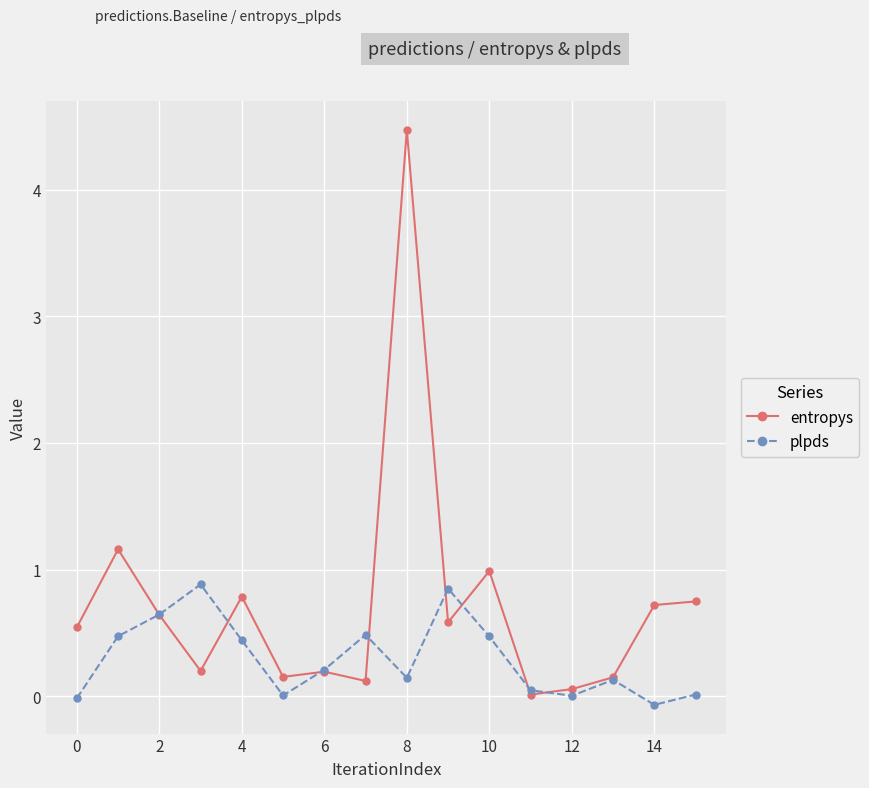

What is the maximum value for plpds?

0.9